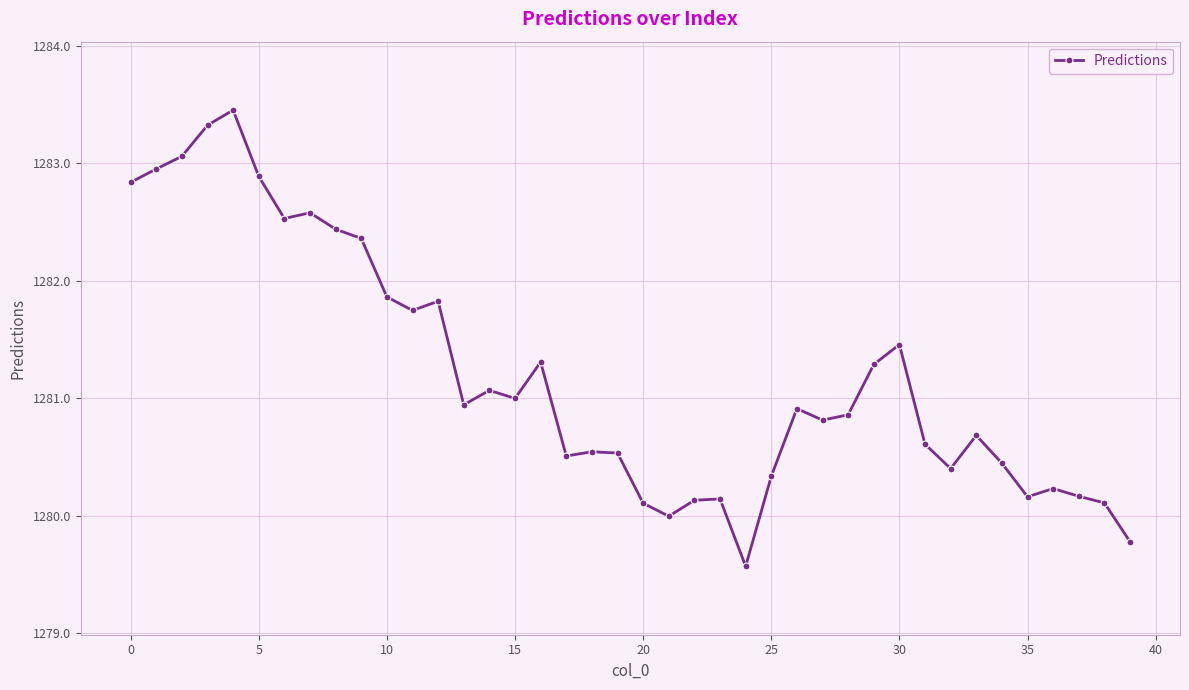

True or false: there are more than 1 points higher than both neighbors.

True